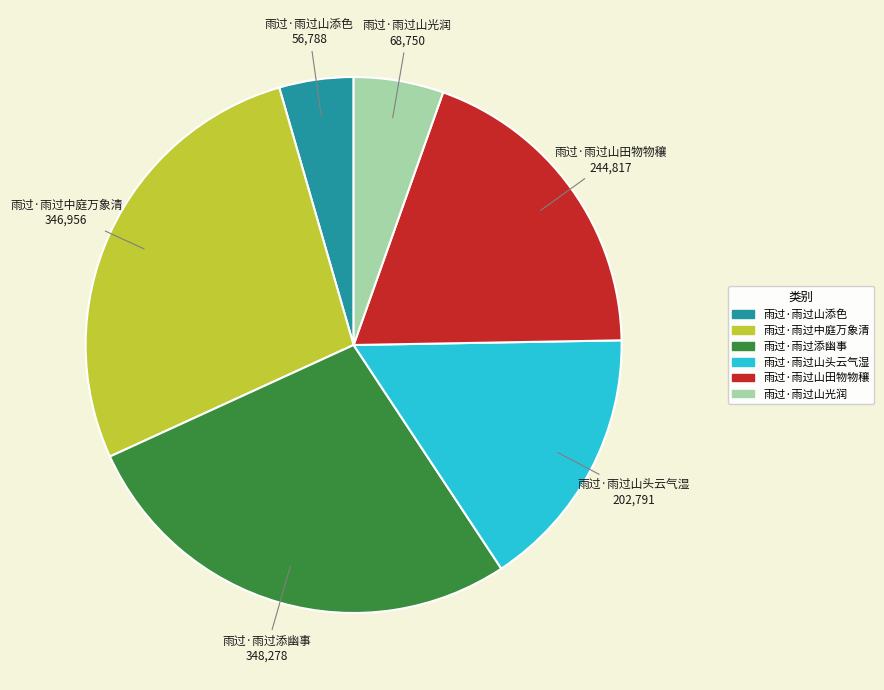

Do 雨过·雨过山头云气湿 and 雨过·雨过山添色 together represent more than half of the pie?

No